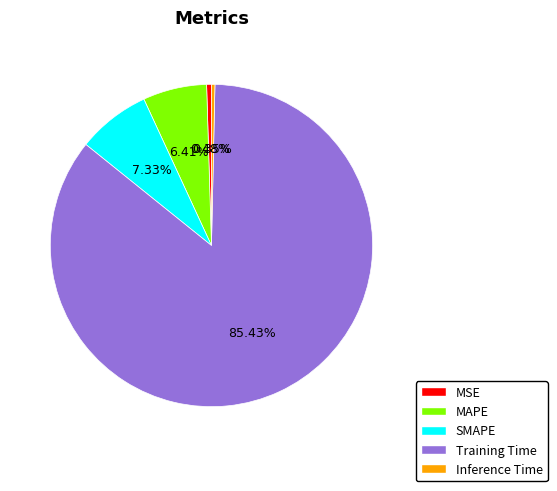

Count the number of slices in the pie.

5